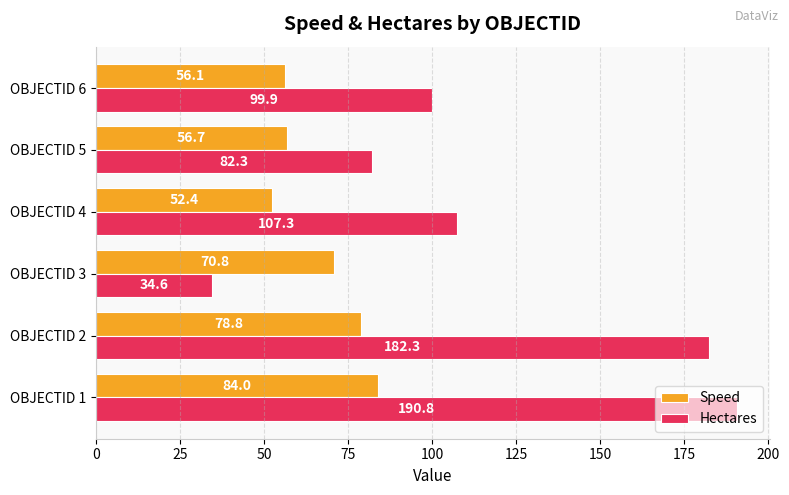

The Speed series shows 78.8 at OBJECTID 2. True or false?

True